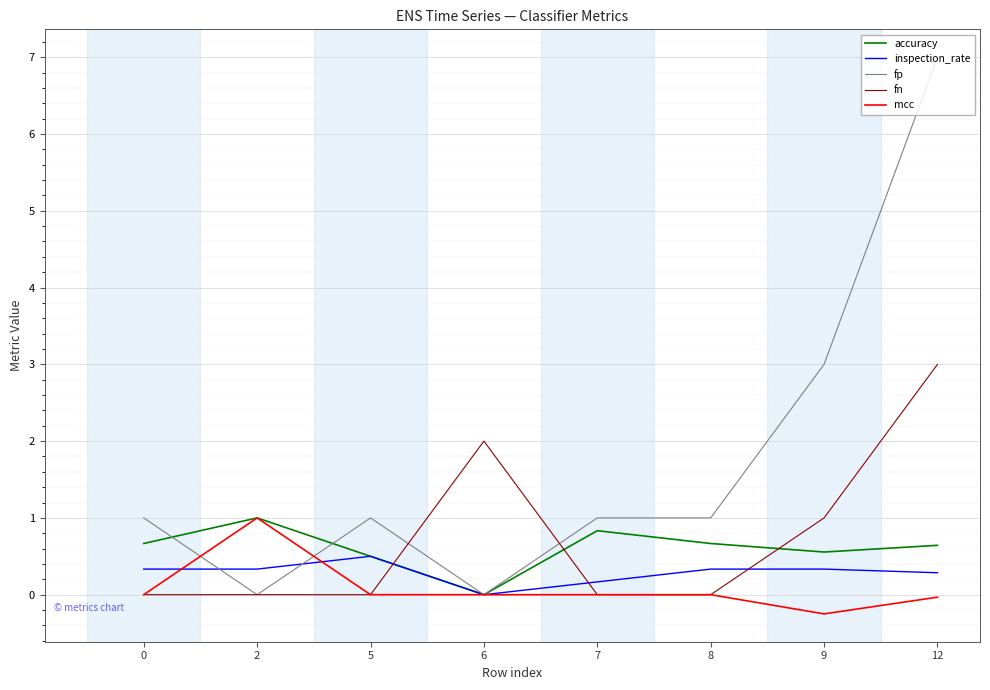

At which category is the sum across all series the highest?

12